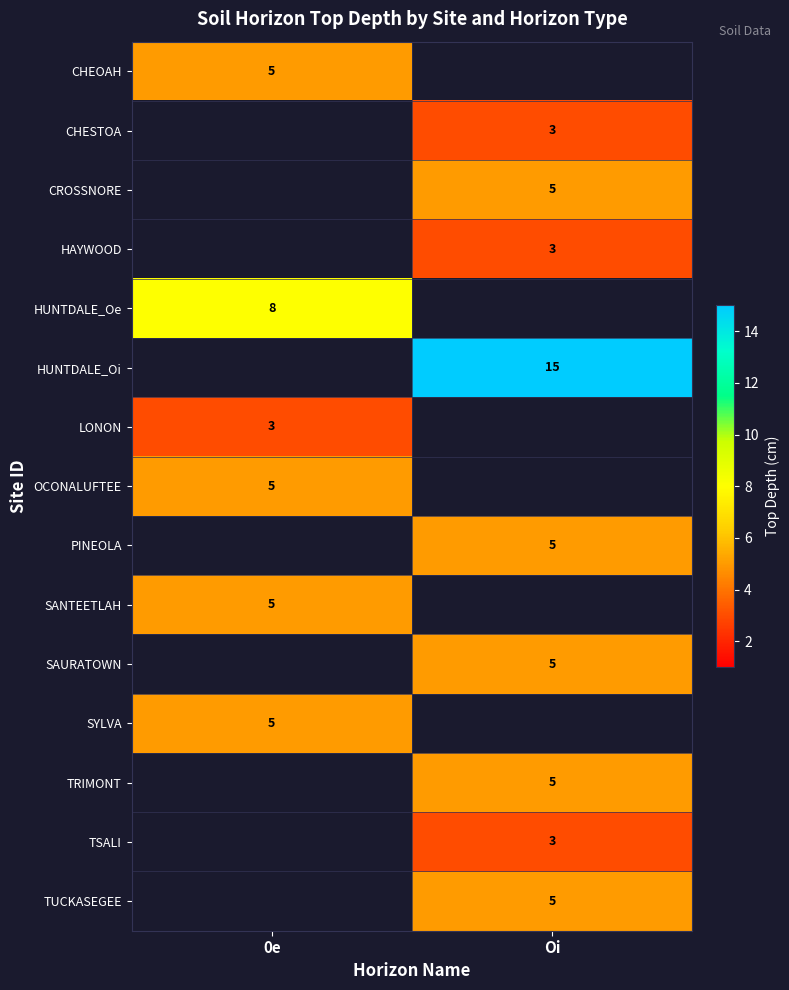

True or false: TSALI has a value of 1 at Oi.

False